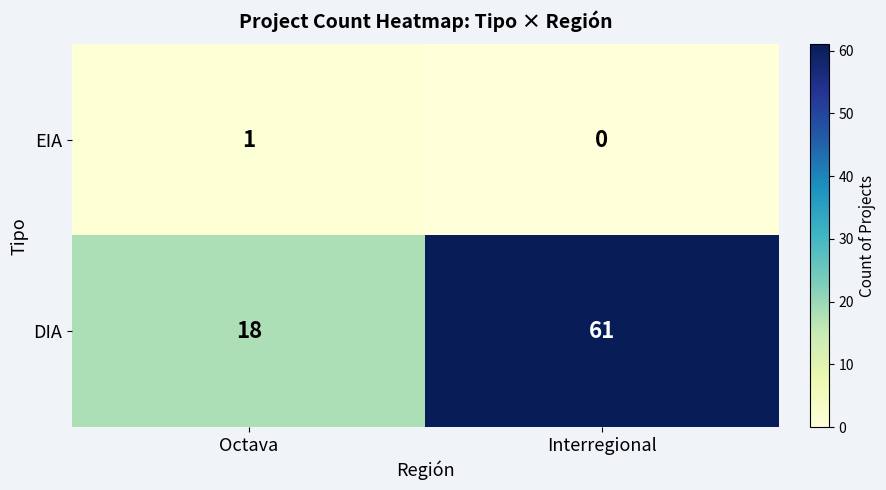

Reading left to right, transcribe all the data shown in this chart.

EIA: Octava=1	Interregional=0
DIA: Octava=18	Interregional=61